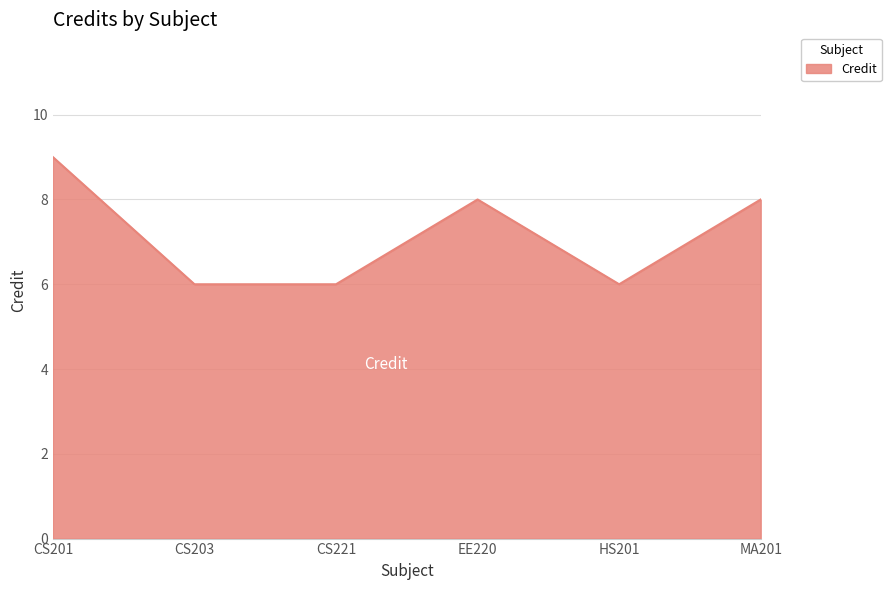

What is the change in value from CS201 to EE220?

-1